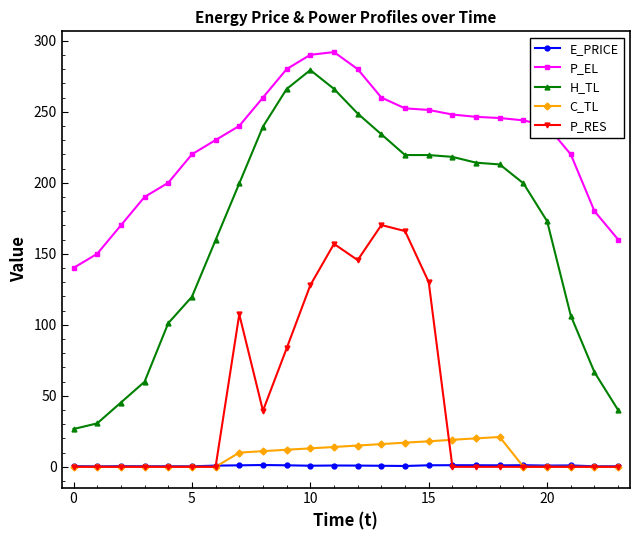

True or false: P_EL has more than 0 points higher than both neighbors.

True